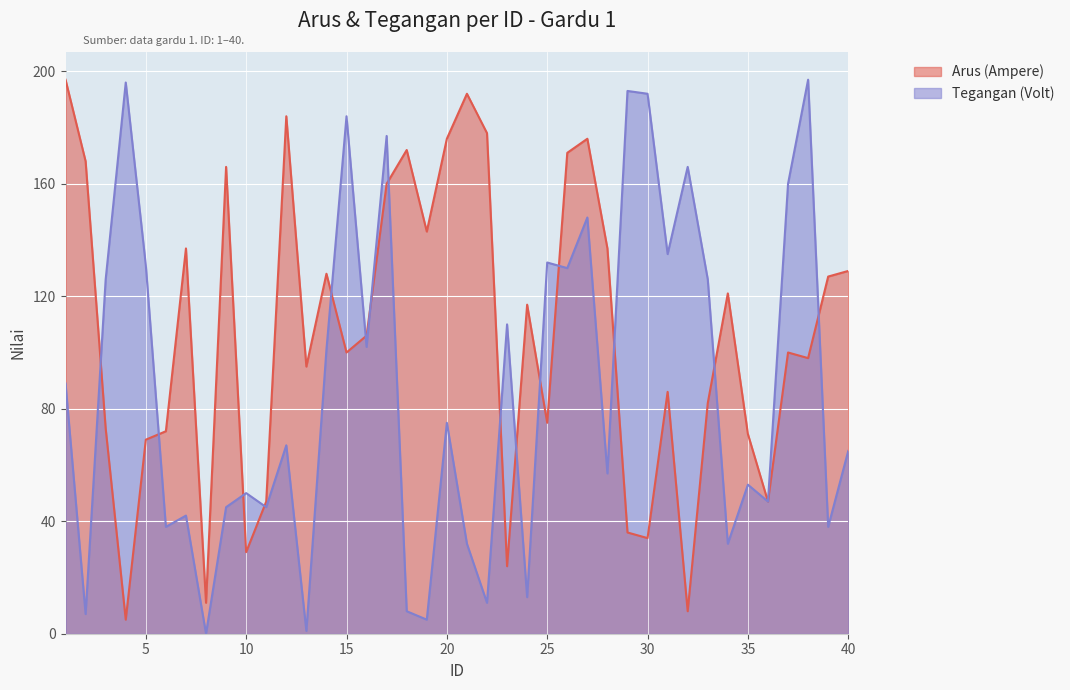

Rank the categories by Tegangan (Volt) value from highest to lowest.

38, 4, 29, 30, 15, 17, 32, 37, 27, 31, 25, 5, 26, 3, 33, 23, 16, 14, 1, 20, 12, 40, 28, 35, 10, 36, 9, 11, 7, 6, 39, 21, 34, 24, 22, 18, 2, 19, 13, 8